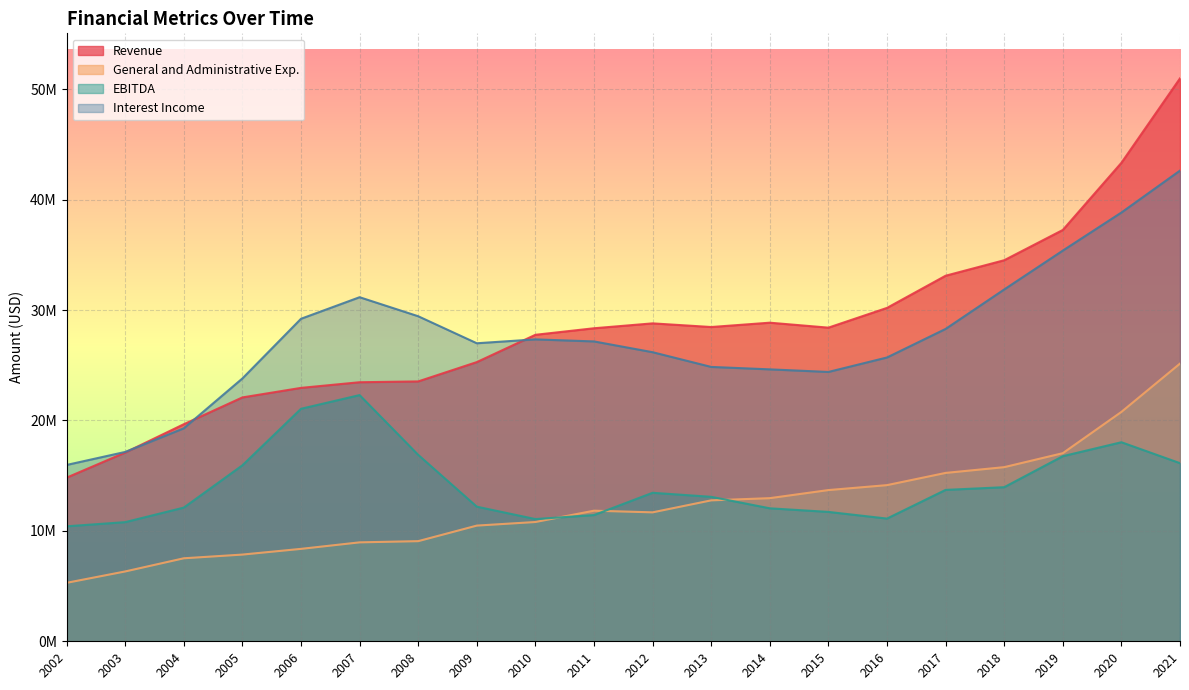

How many times do General and Administrative Exp. and EBITDA cross each other?

3